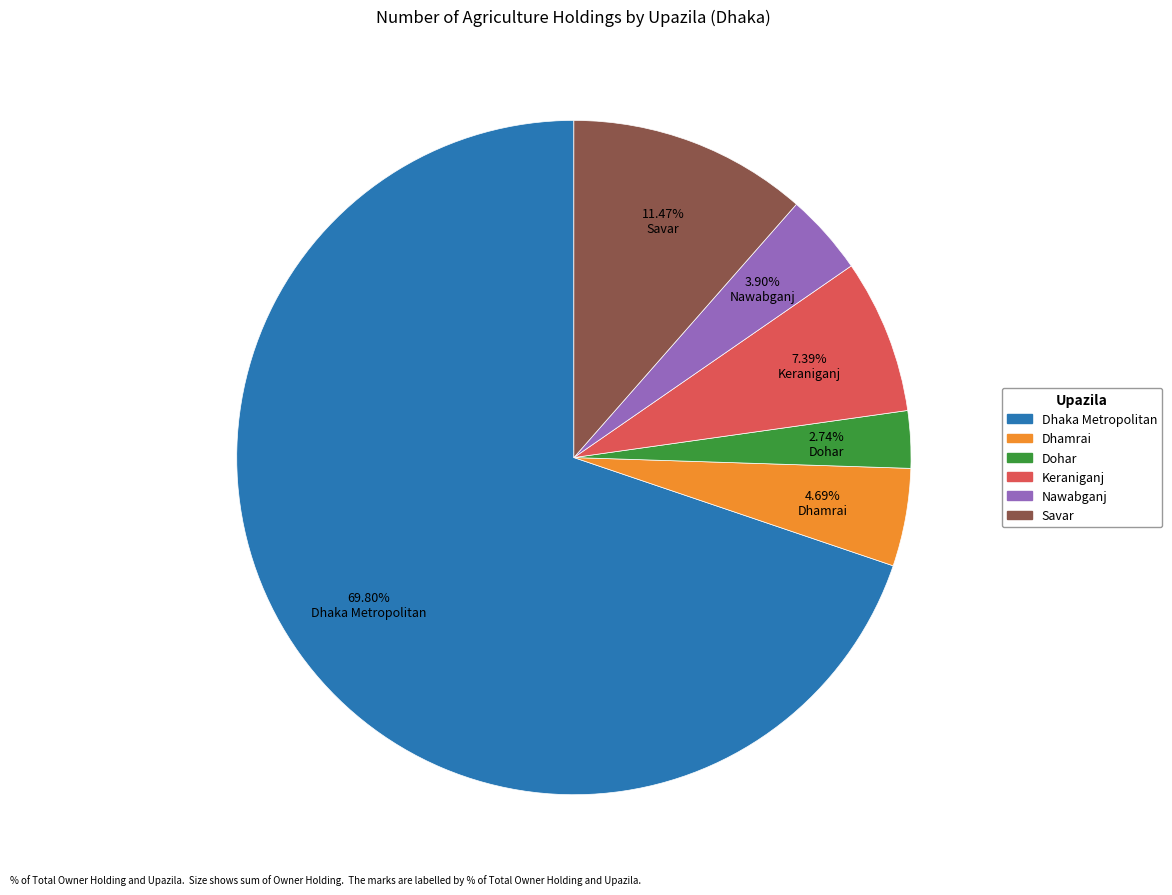

What percentage is NOT represented by Dhaka Metropolitan?

30.2%